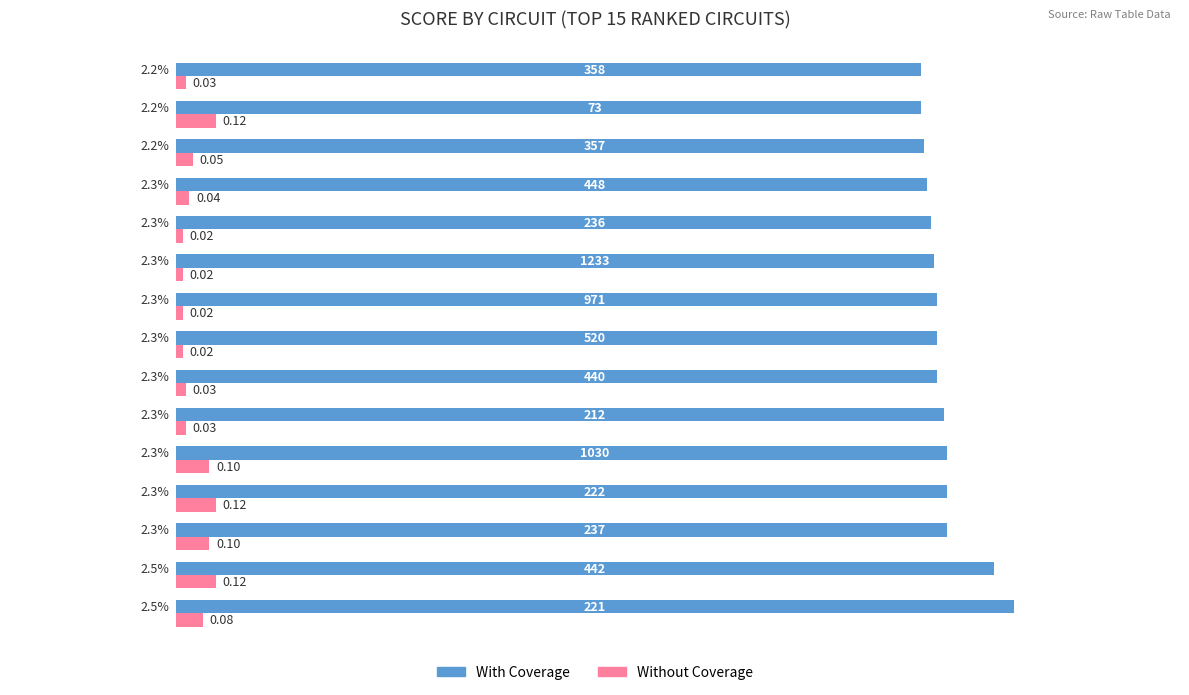

Which series has the largest total across all categories?

With Coverage